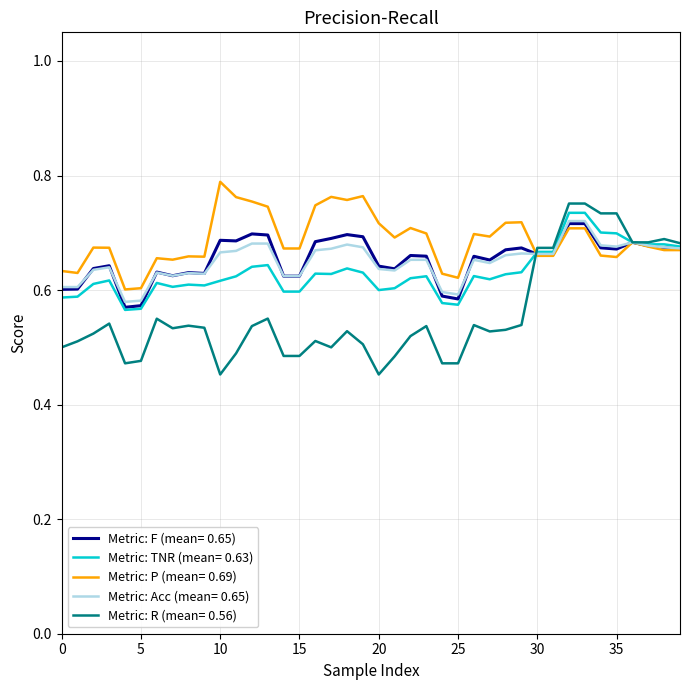

Which series has the largest range (max minus min)?

Metric: R (mean= 0.56)